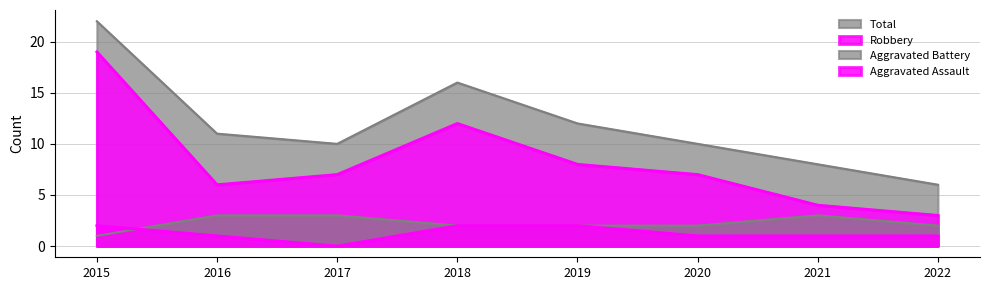

What is the maximum value shown in the chart?

22